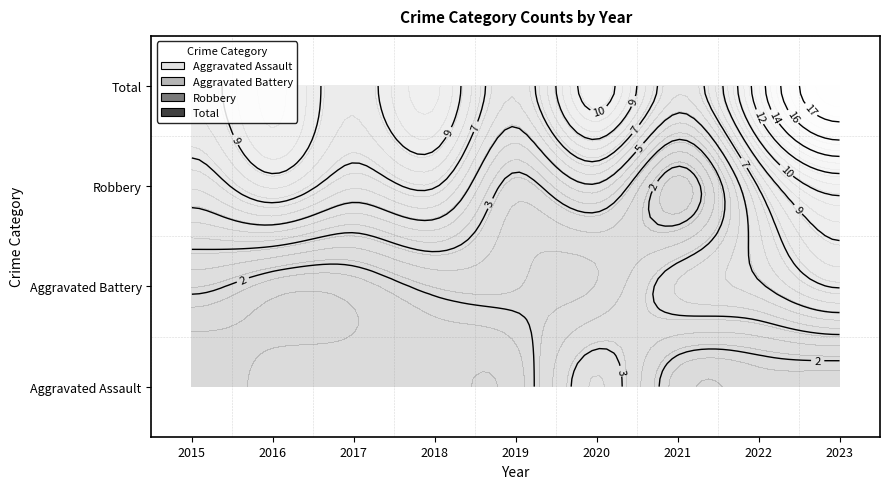

Rank the series by their maximum value, from lowest to highest.

Aggravated Assault, Aggravated Battery, Robbery, Total